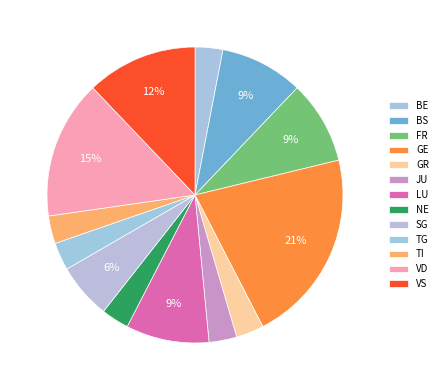

Which category has the smallest portion of the pie?

BE